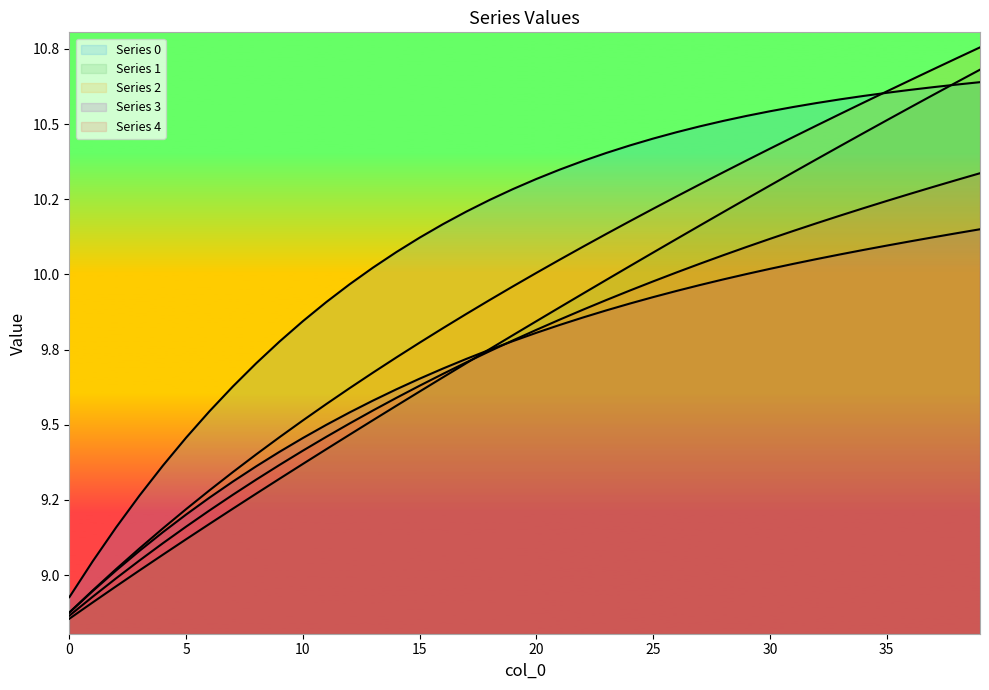

What is the value of the 0 point at the 18th from the left?

10.2